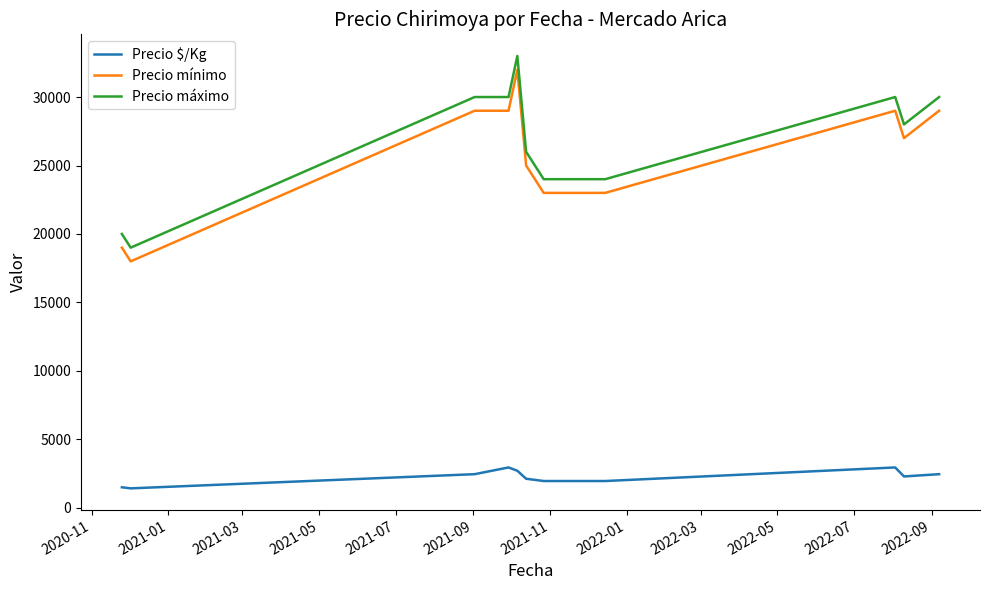

Does the chart display data point markers on the line(s)?

No